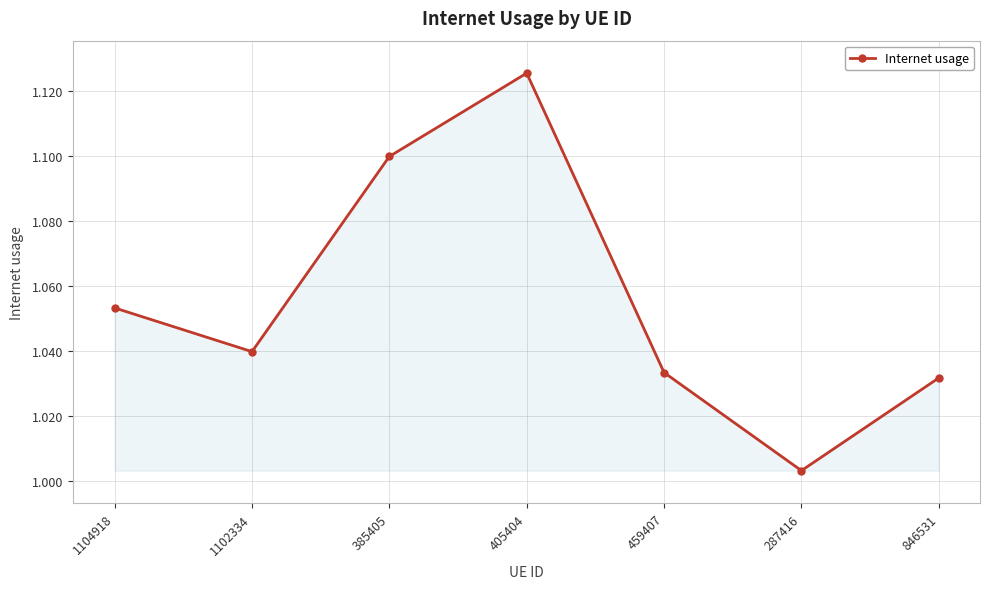

What position from the right is 459407?

3